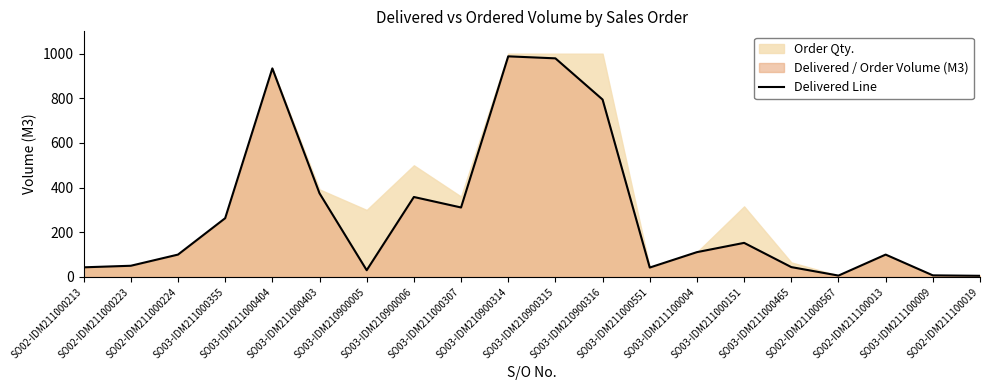

What is the difference between the second highest and second lowest values?

973.0